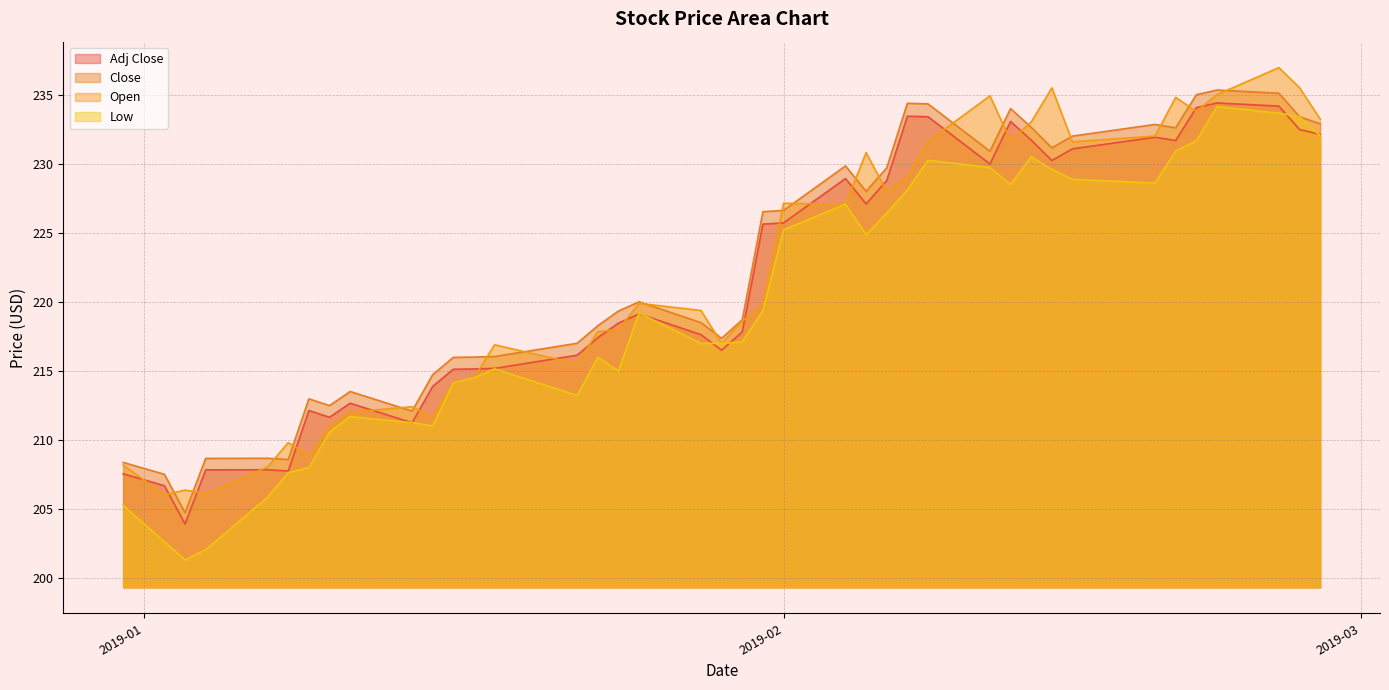

Is the value of Open at 2019-01-14 greater than the value of Adj Close at 2019-01-29?

No